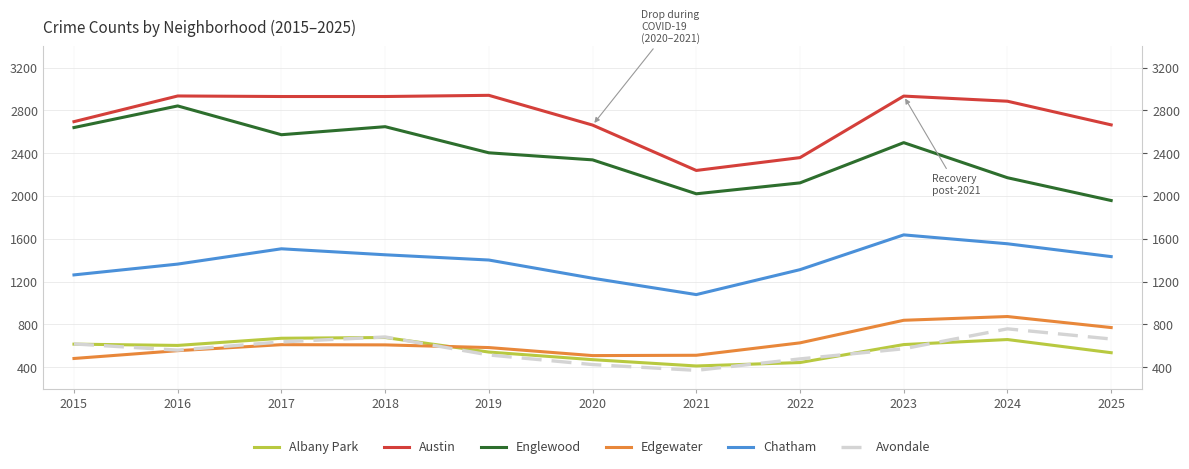

Rank the categories by Edgewater value from highest to lowest.

2024, 2023, 2025, 2022, 2017, 2018, 2019, 2016, 2021, 2020, 2015